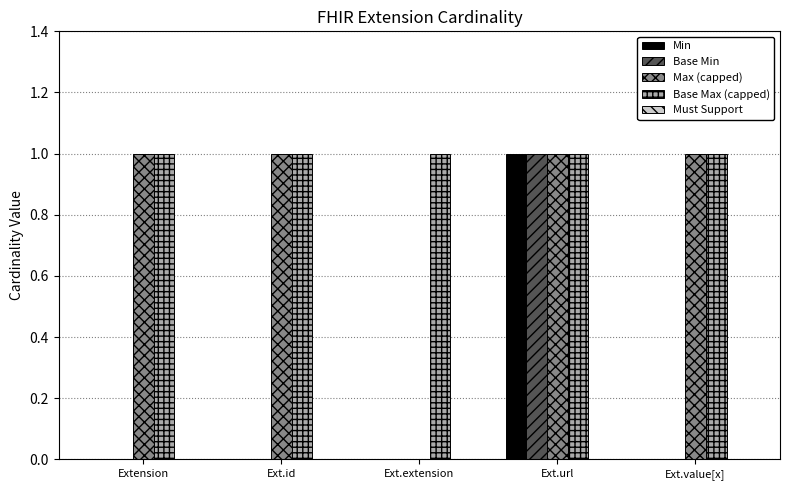

What is the total value across all series at Extension?

2